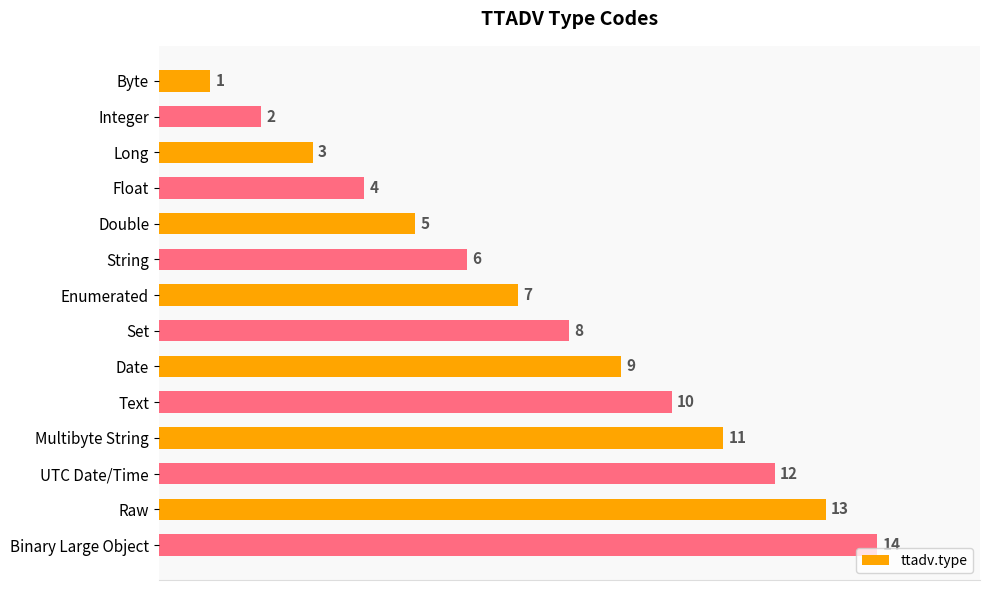

True or false: the data shows 1 at Byte.

True